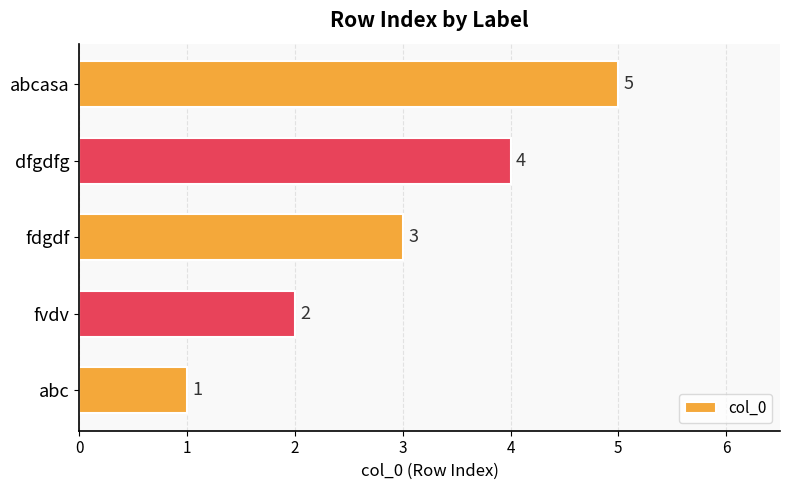

What is the change in value from fdgdf to dfgdfg?

+1